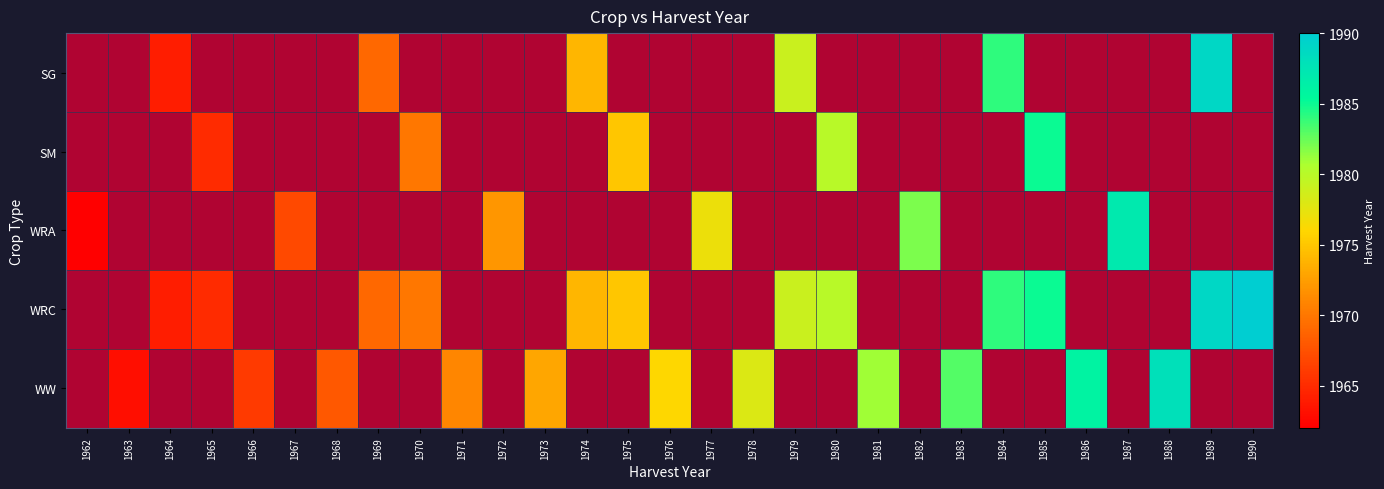

The value of WW at 1975 is 1. True or false?

True